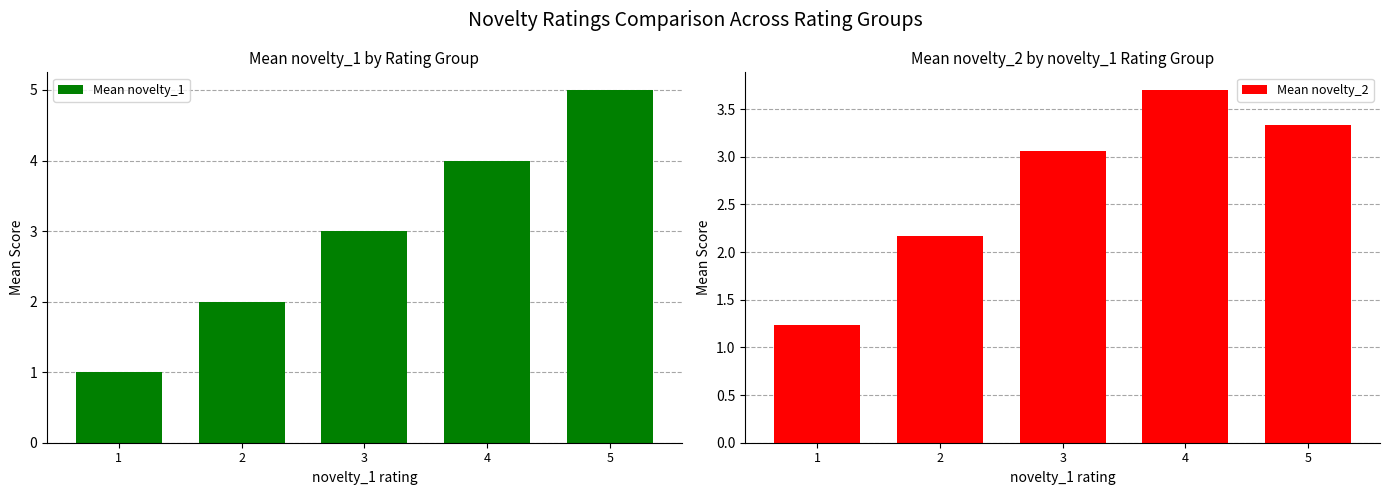

Is the value of Mean novelty_2 at 5 greater than the value of Mean novelty_1 at 1?

Yes